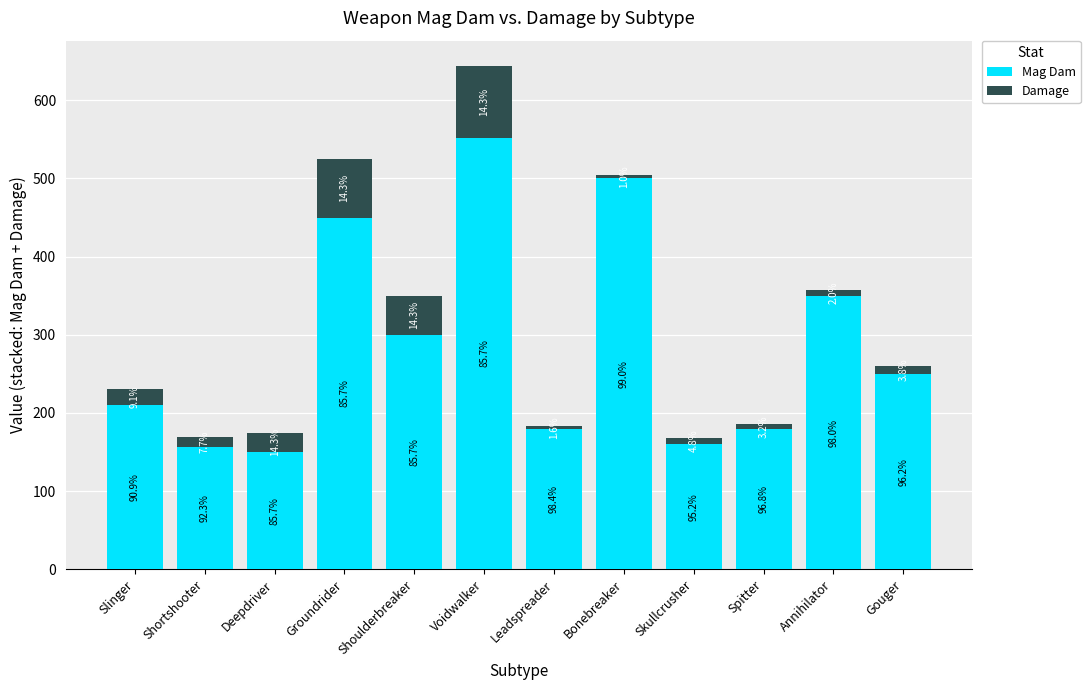

What are all the series names shown in the legend?

Mag Dam, Damage